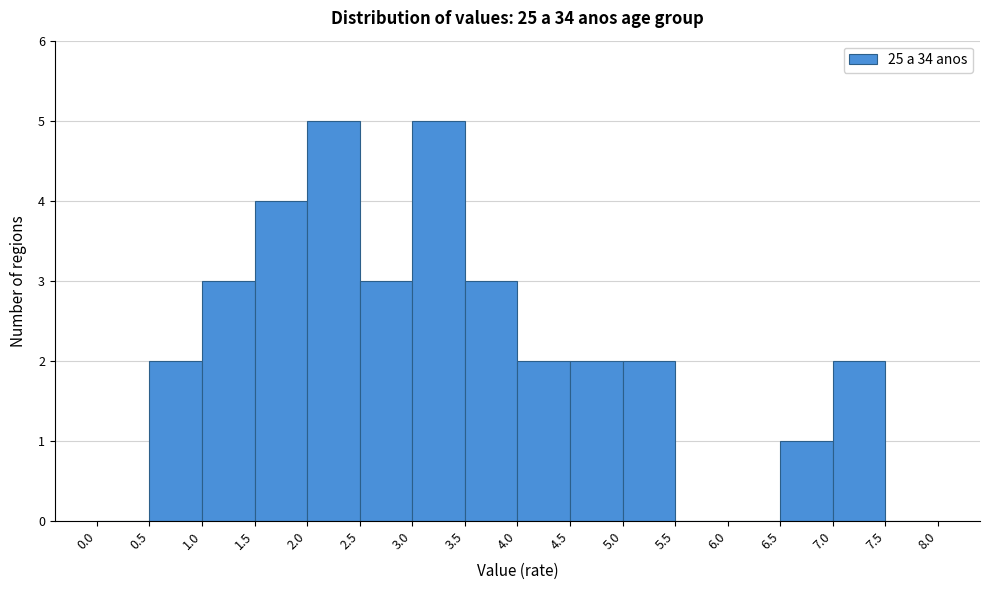

Reading left to right, transcribe this chart: for each bar, give the range it covers on the x-axis and its height. The values are not printed on the chart, so give them approximately, as read against the axis.

0.0 to 0.5: 0
0.5 to 1.0: 2
1.0 to 1.5: 3
1.5 to 2.0: 4
2.0 to 2.5: 5
2.5 to 3.0: 3
3.0 to 3.5: 5
3.5 to 4.0: 3
4.0 to 4.5: 2
4.5 to 5.0: 2
5.0 to 5.5: 2
5.5 to 6.0: 0
6.0 to 6.5: 0
6.5 to 7.0: 1
7.0 to 7.5: 2
7.5 to 8.0: 0